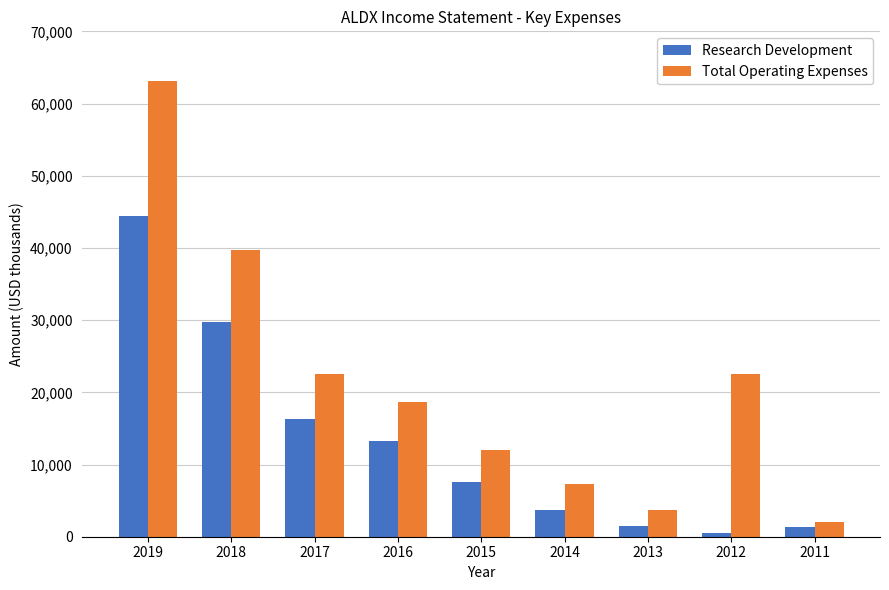

Which series has the largest range (max minus min)?

Total Operating Expenses